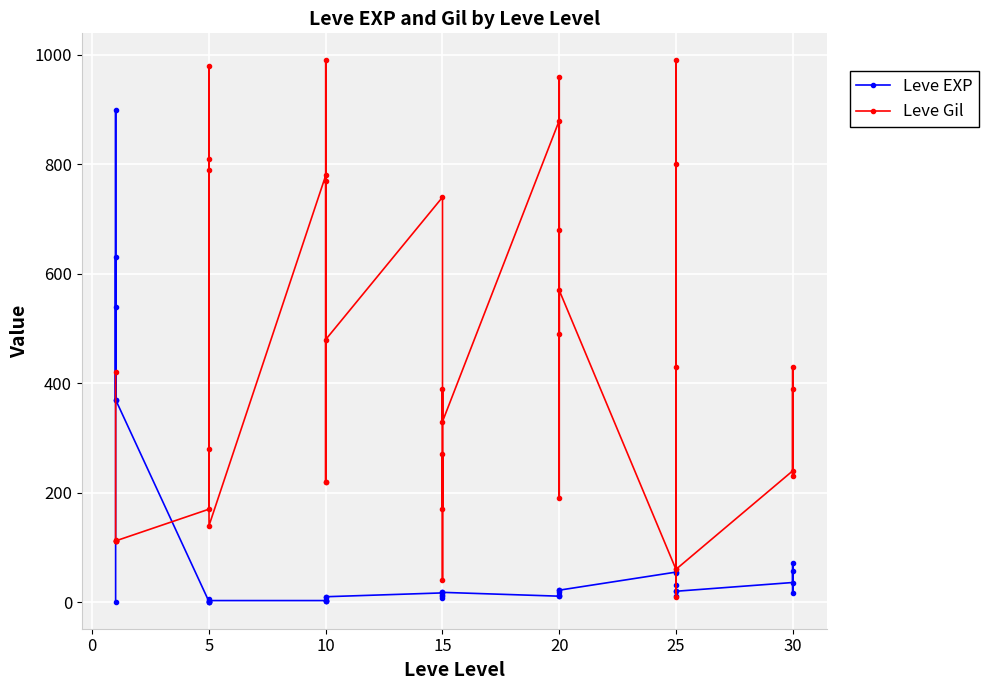

At which category is the sum across all series the highest?

15